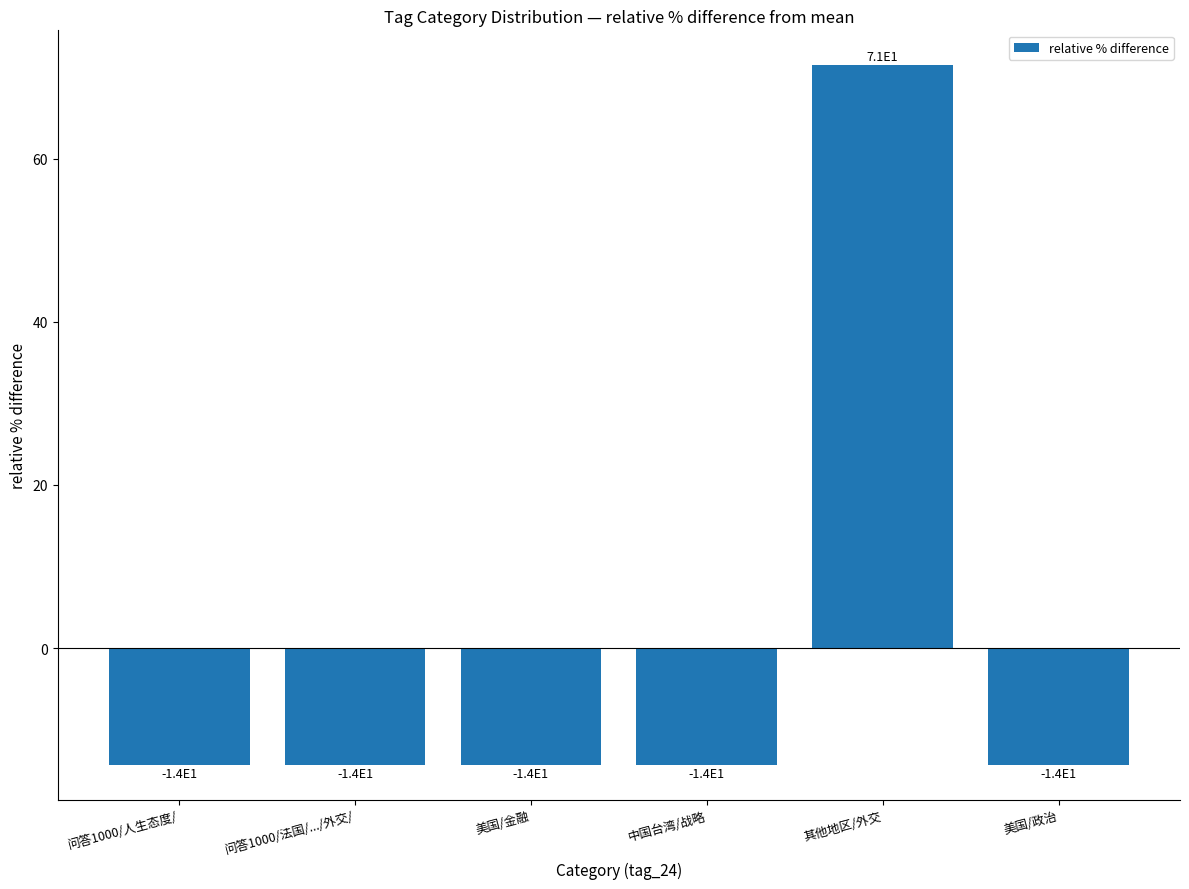

Is it true that the value at 美国/金融 is -21.0?

False